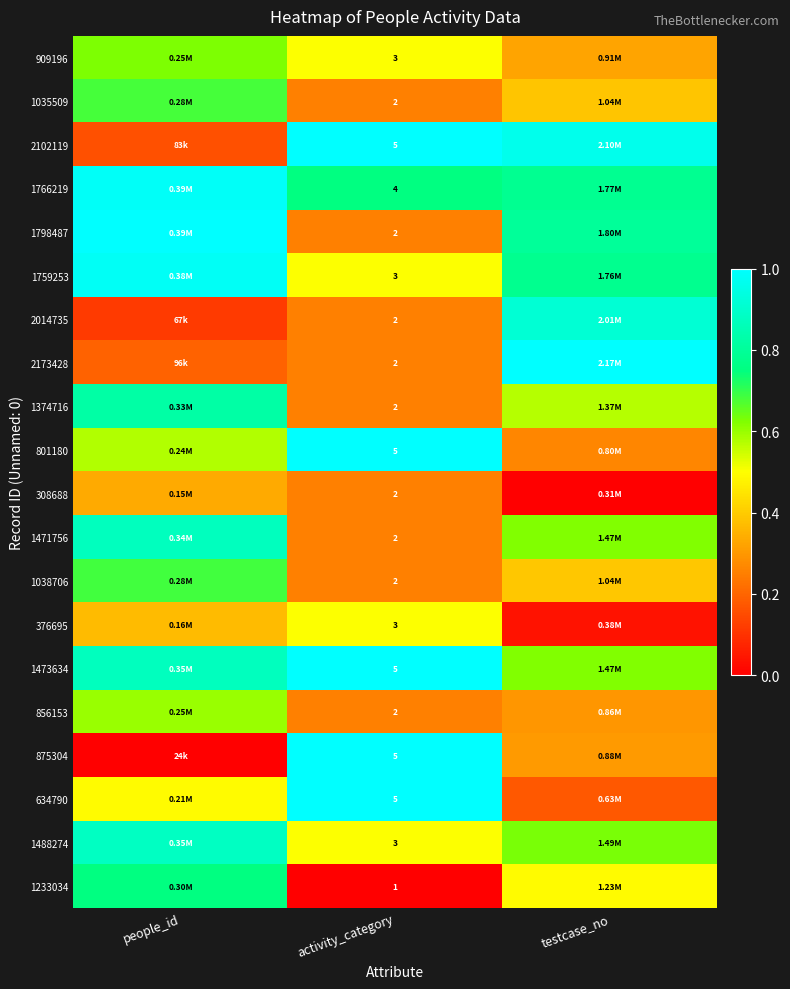

Is it true that 634790 equals 0.3 at testcase_no?

False